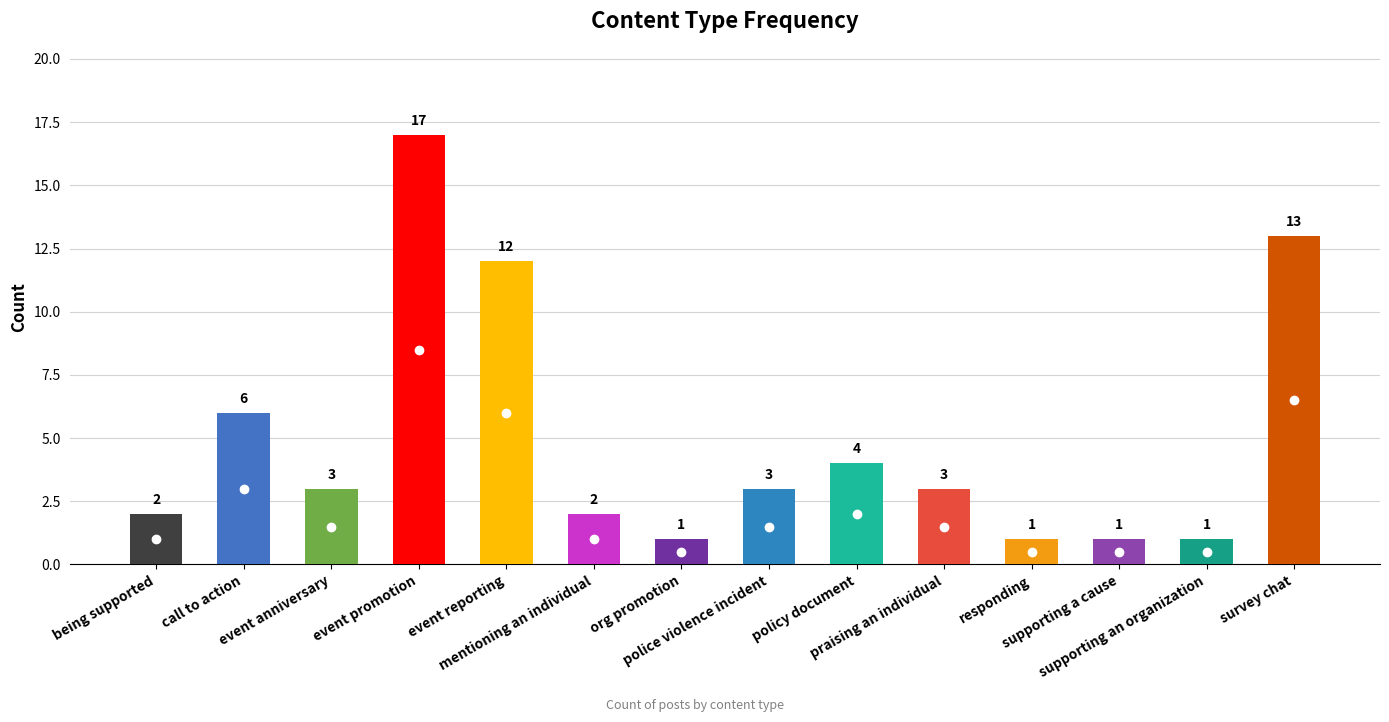

What is the label of the 11th bar from the left?

responding